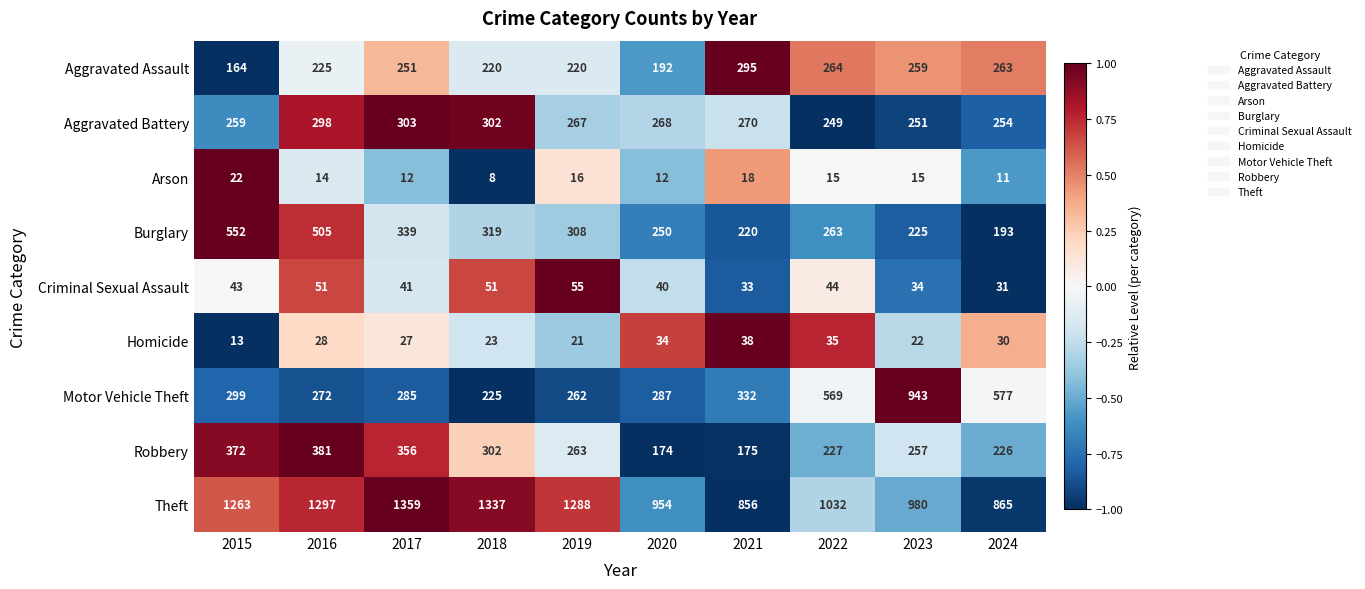

What is the difference between the maximum and minimum values in the Robbery series?

207